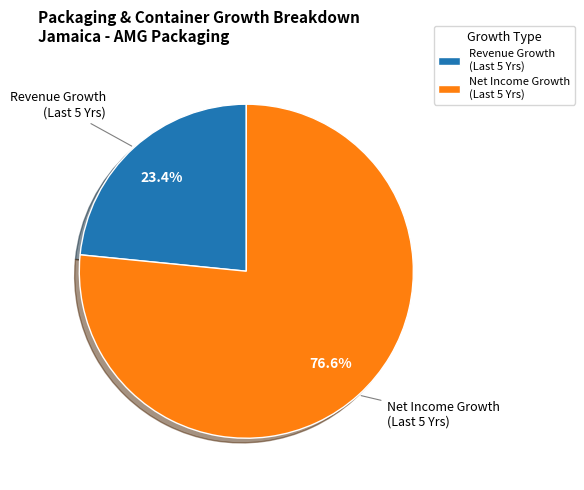

Which category accounts for the majority?

Net Income Growth (Last 5 Yrs)